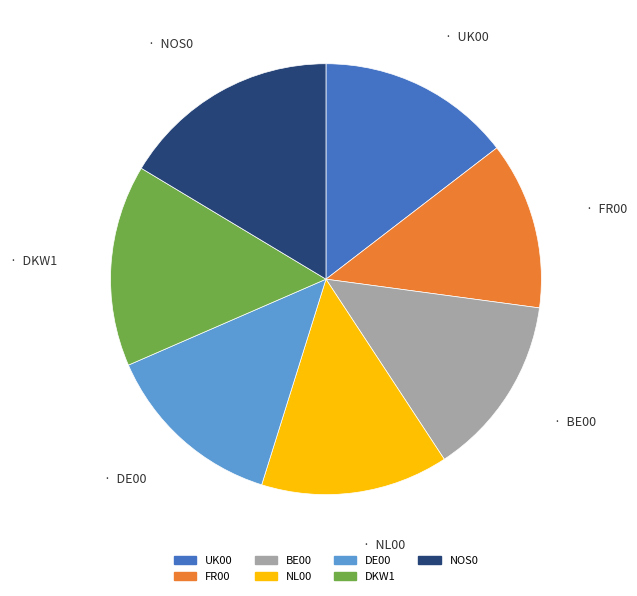

What is the ratio of the value at BE00 to the value at UK00?

0.9